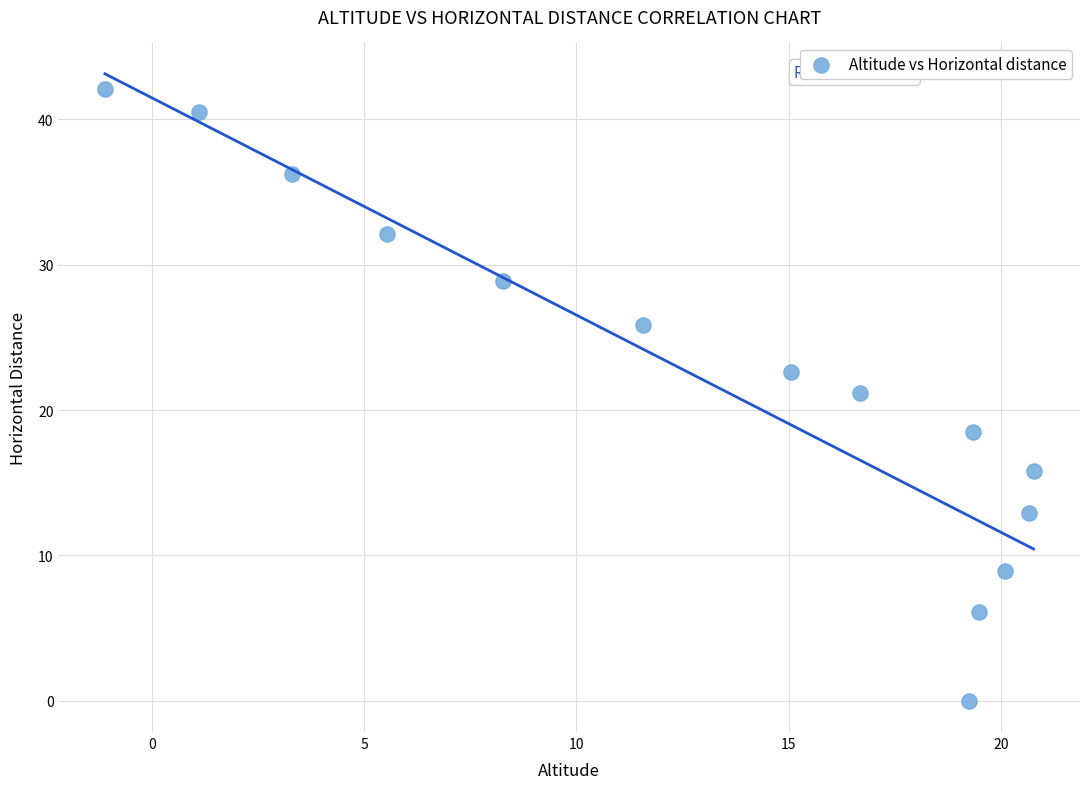

What is the range of X values (max minus min)?

21.9